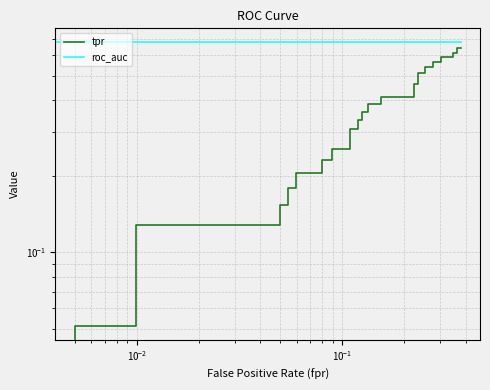

Count the number of categories in the chart.

40